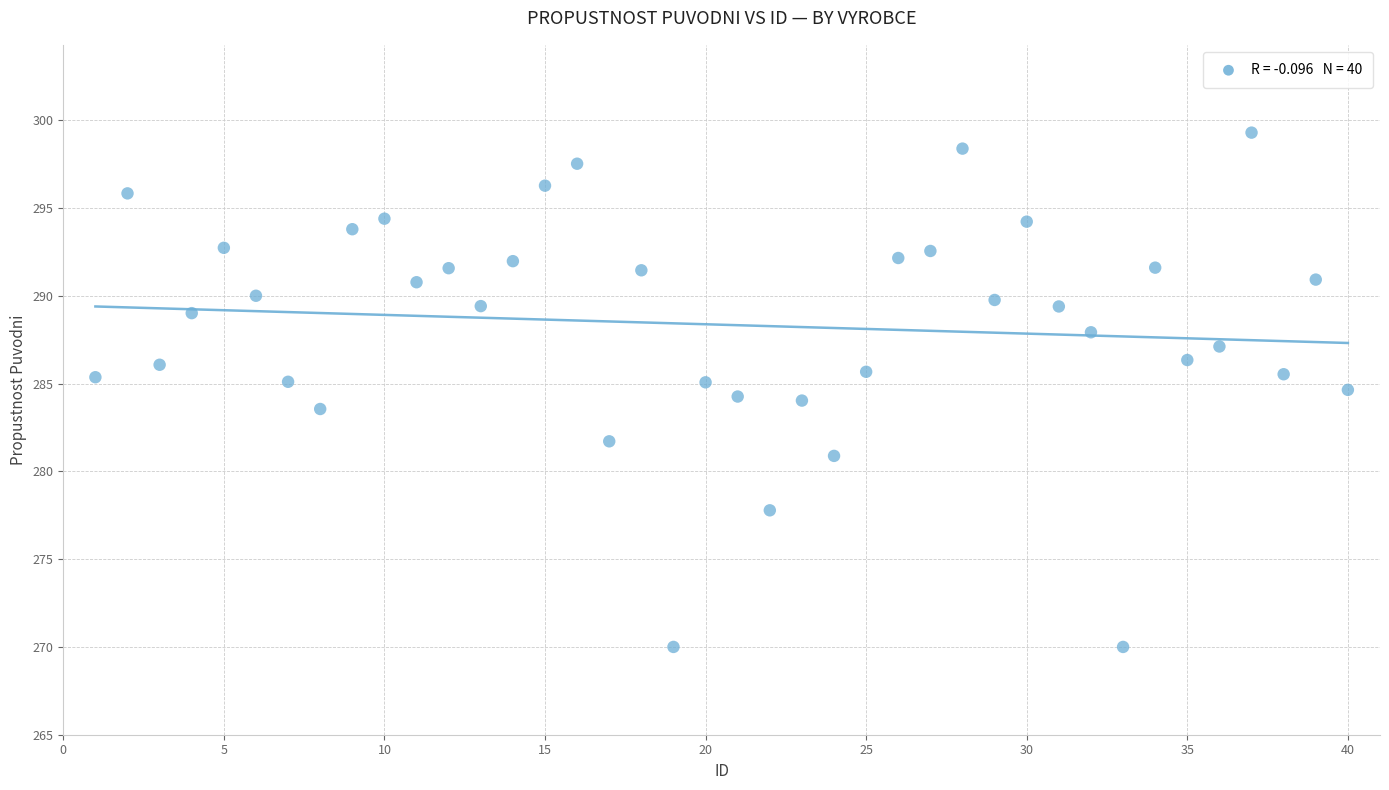

What is the range of X values (max minus min)?

39.0